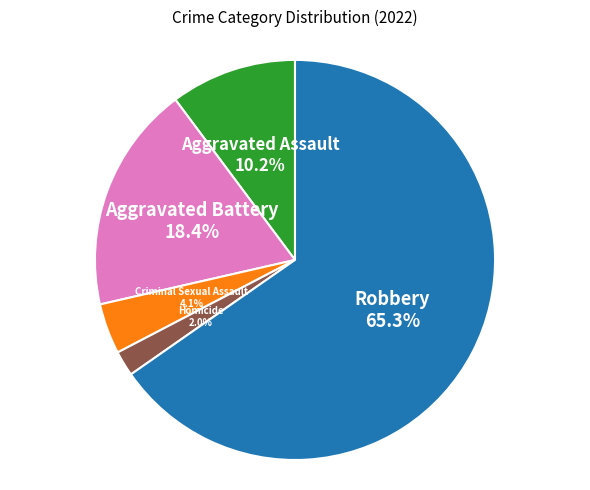

Is there any slice that represents more than half of the pie?

Yes